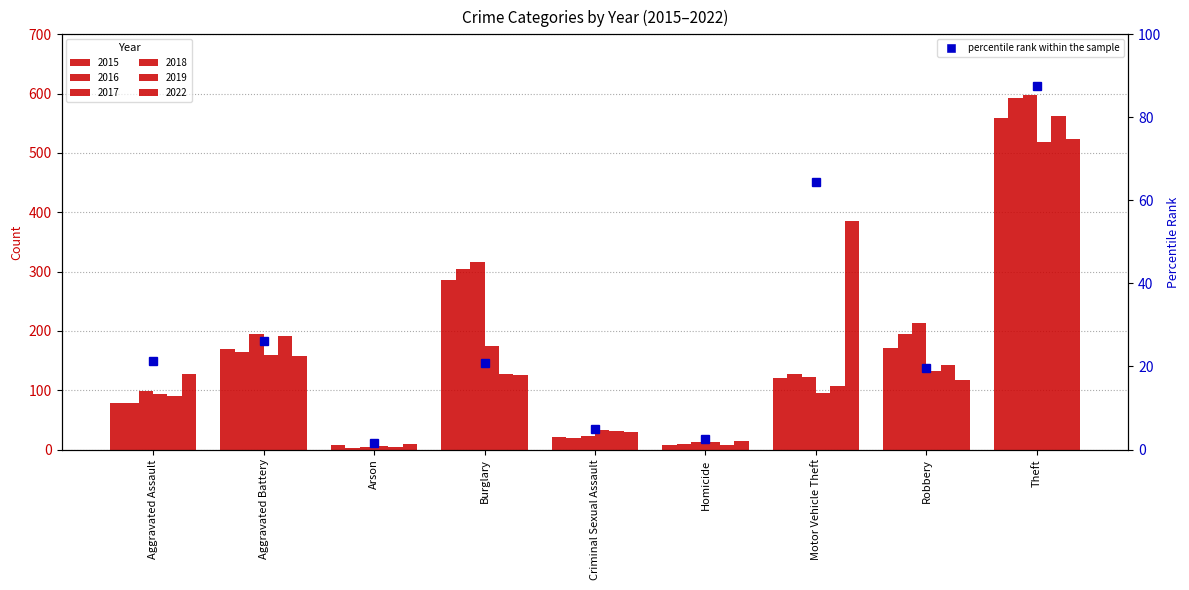

What is the label of the 9th bar from the right?

Aggravated Assault